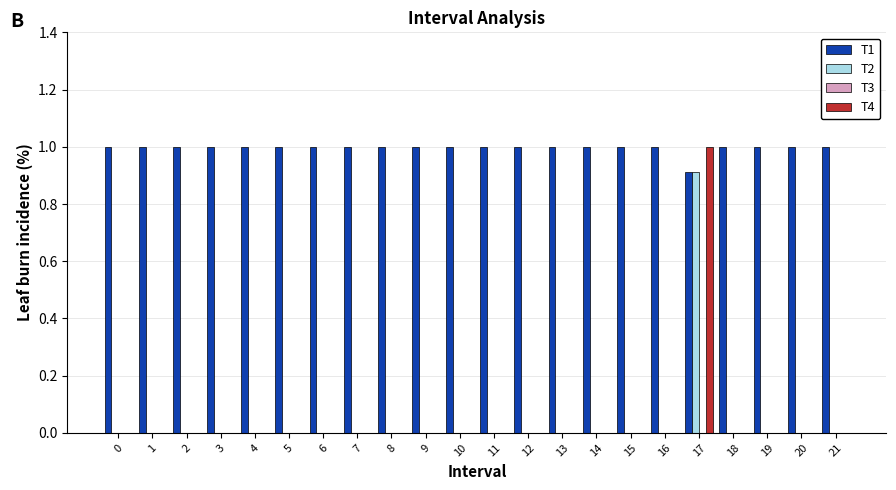

Is the value of T4 at 13 greater than the value of T1 at 3?

No